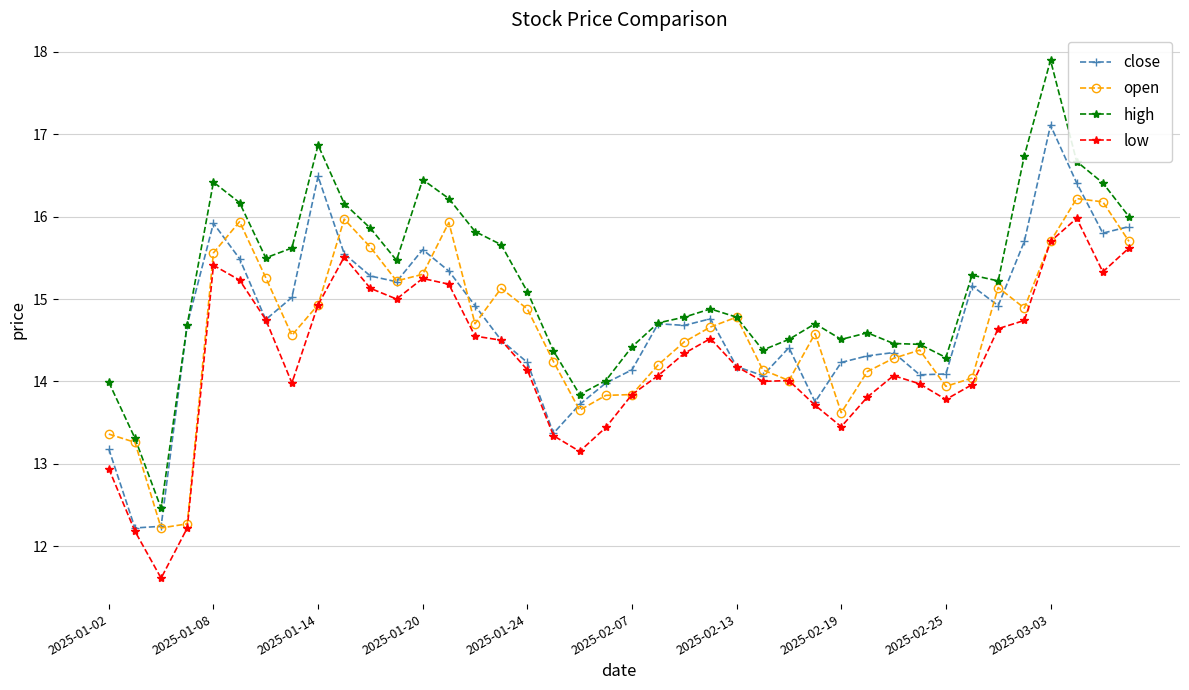

What is the maximum value for close?

17.1